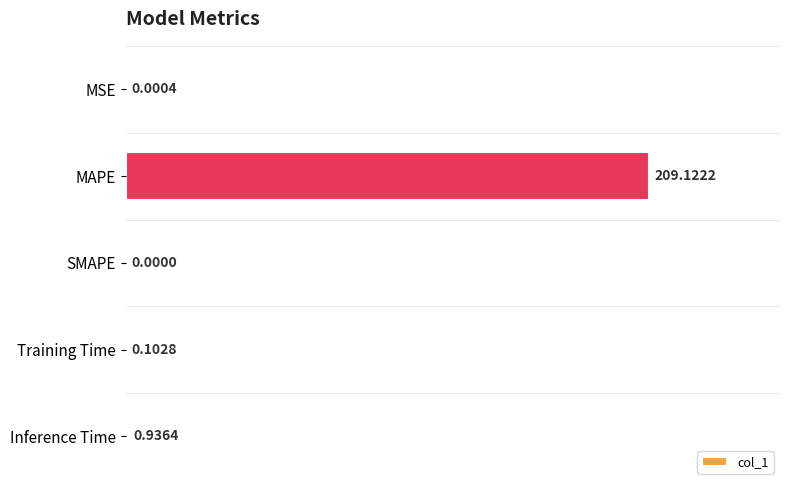

At which label is the value closest to 104?

Inference Time